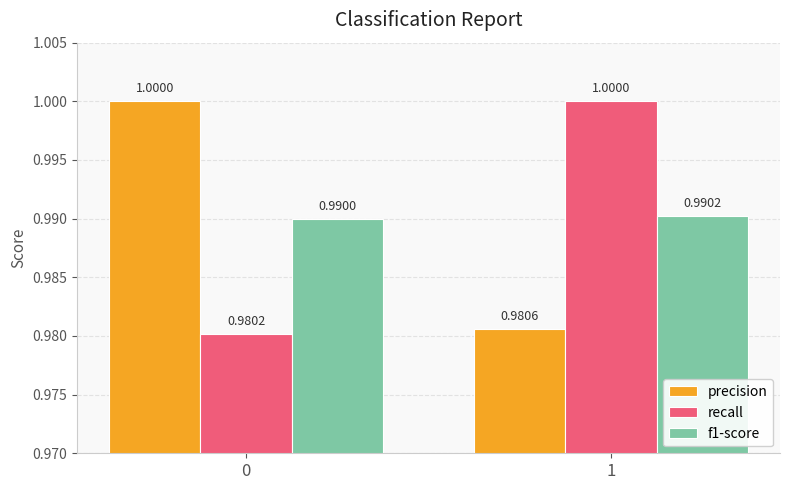

The precision series shows 1.5 at 0. True or false?

False